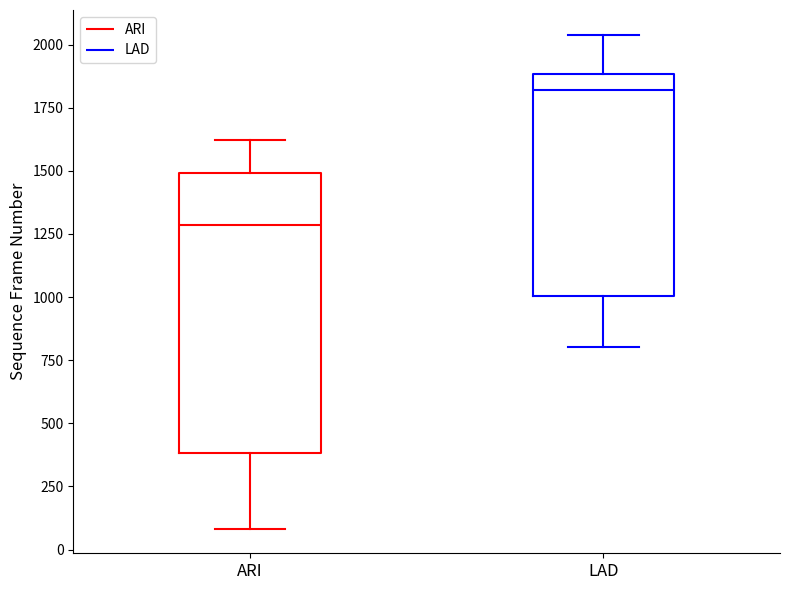

Which box is the tallest, from its lower edge to its upper edge?

ARI